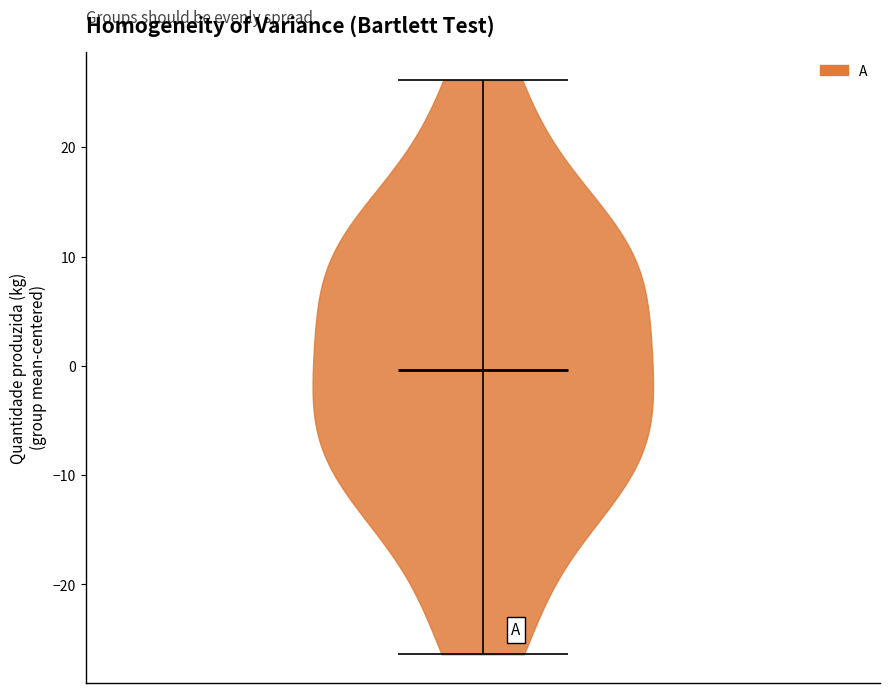

Read this violin plot against the y-axis: where its median line is, and the lowest and highest points the violin reaches. The values are not printed on the chart, so give them approximately, as read against the axis.

median line 0, lowest point -26, highest point 26